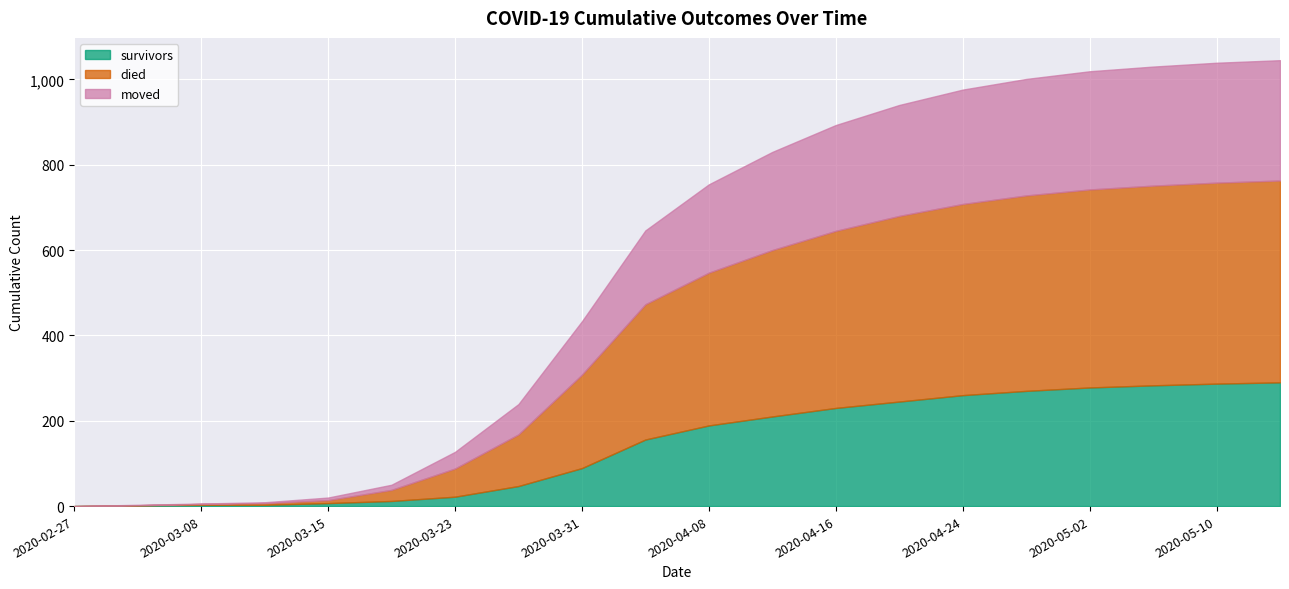

At how many categories does at least one series exceed 218?

12